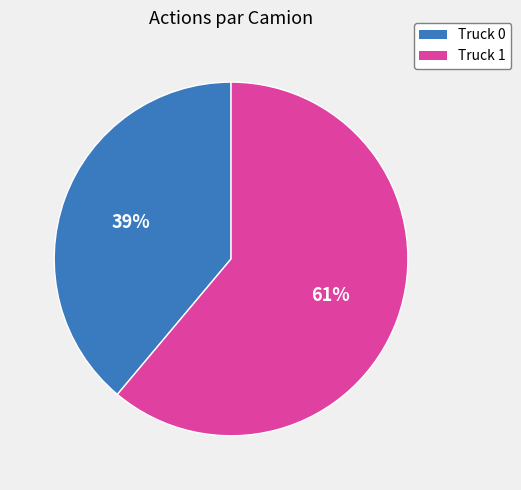

Is it true that Truck 0 is 28% of the pie?

False